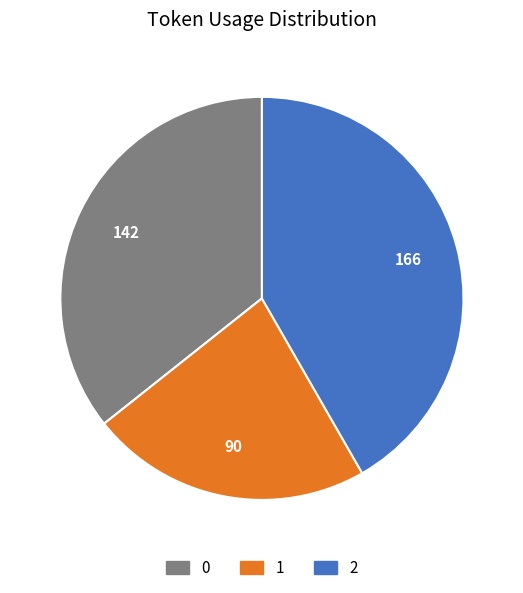

True or false: 2 accounts for 55% of the total.

False